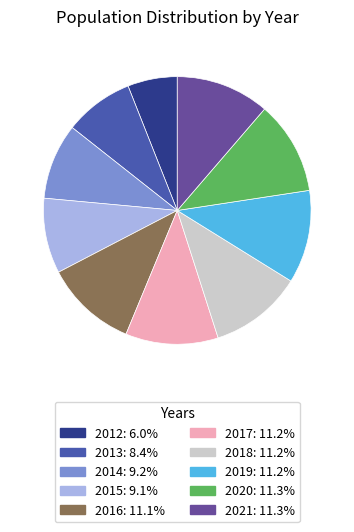

Does 2012 represent more than half of the total?

No